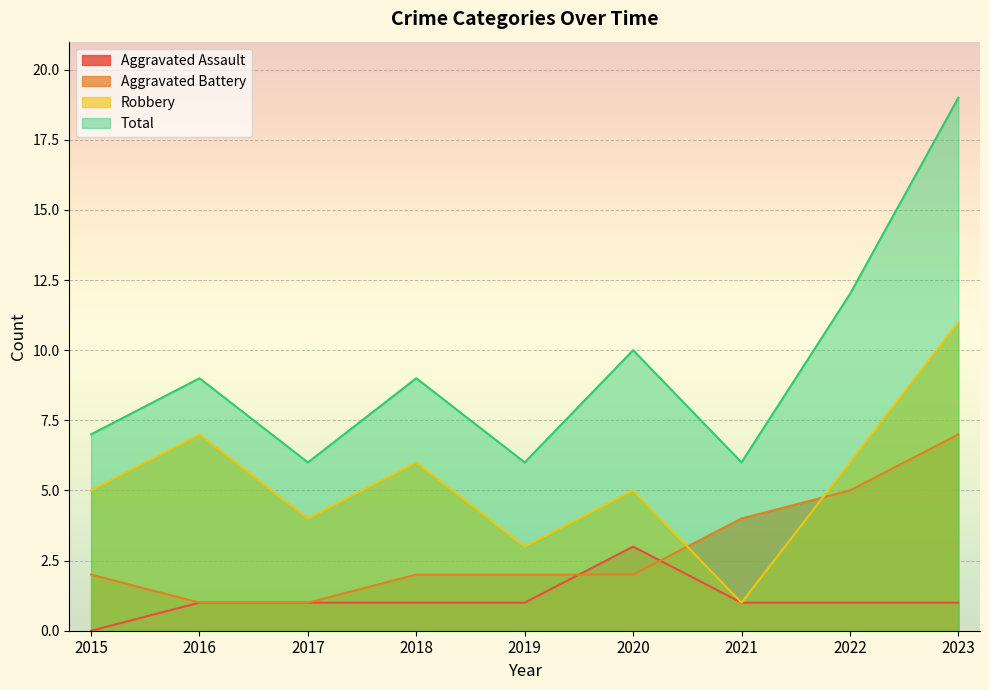

Which series has the largest total across all categories?

Total